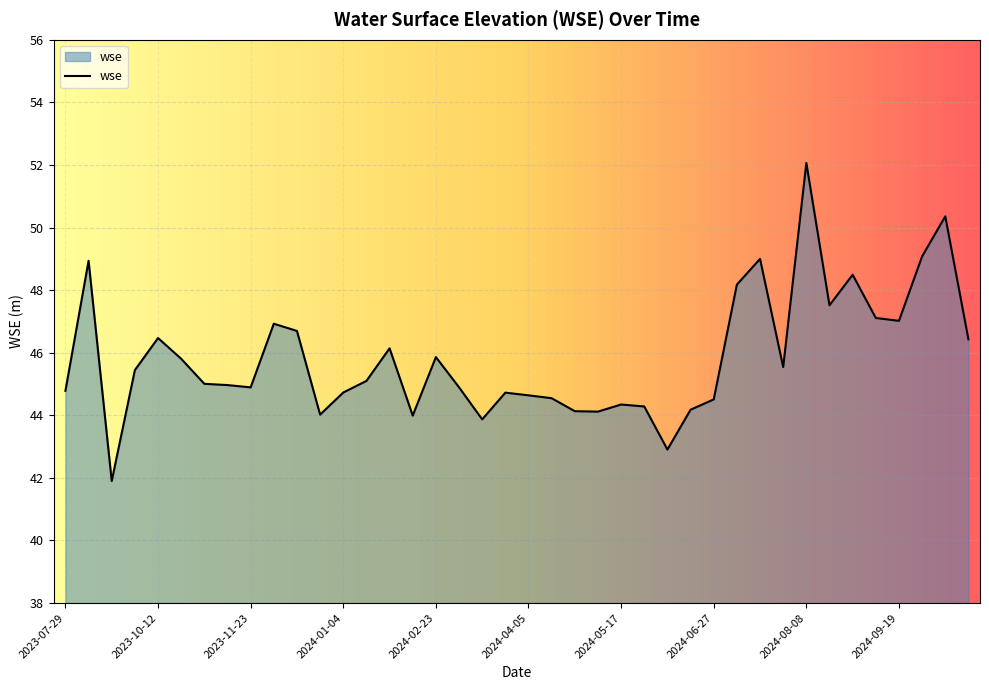

What is the smallest value displayed?

41.9